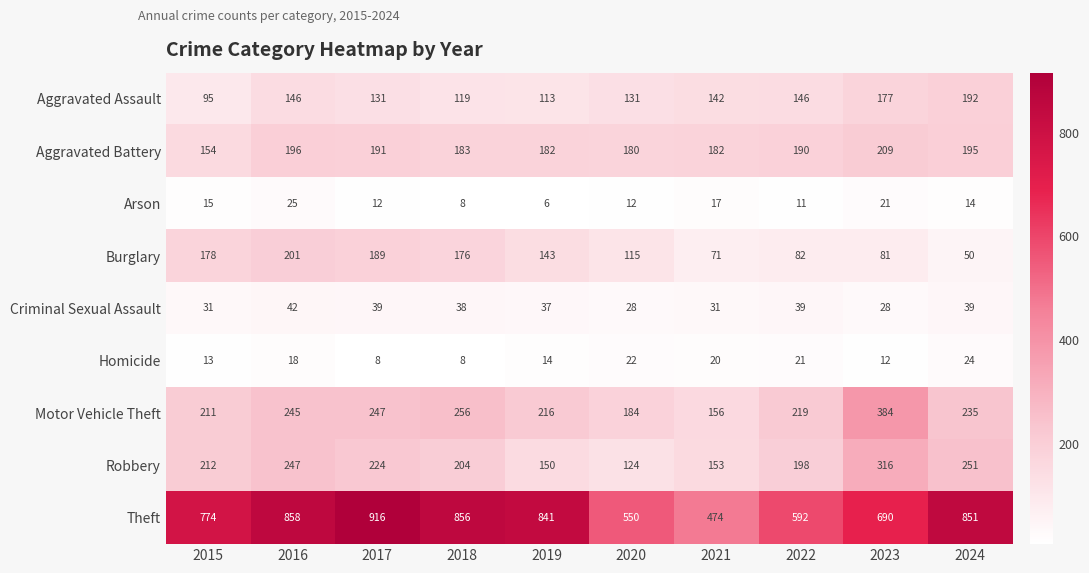

How many data points does each series have?

10